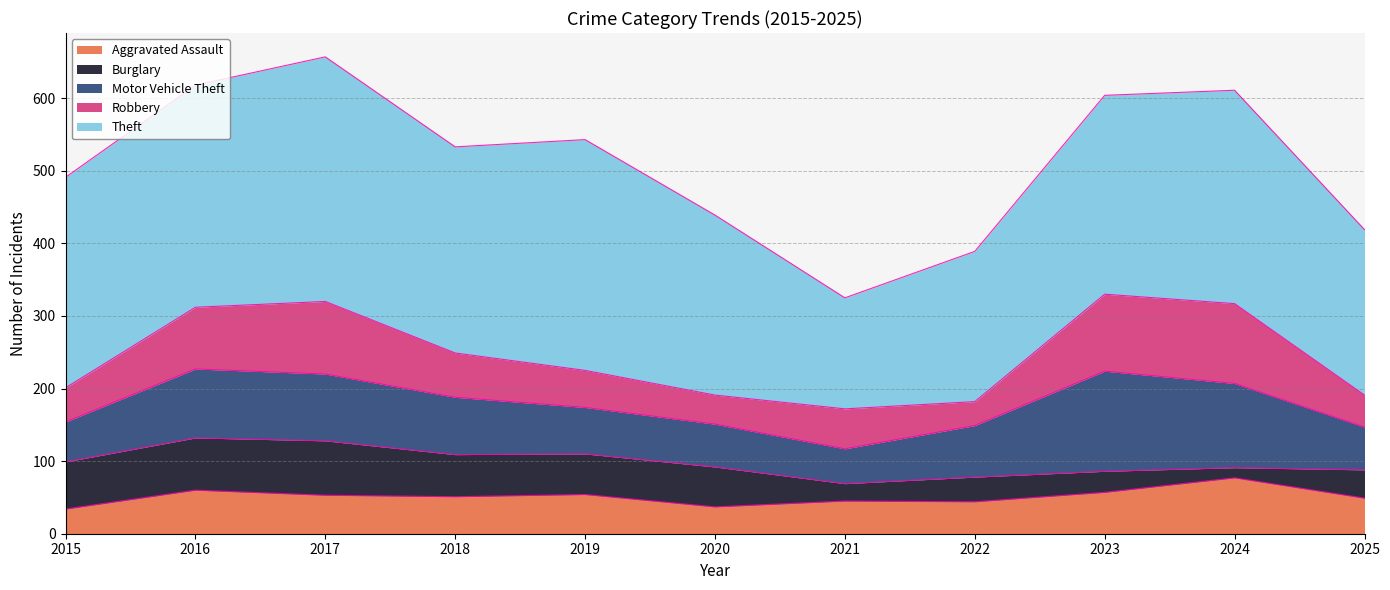

At which category is the sum across all series the highest?

2017